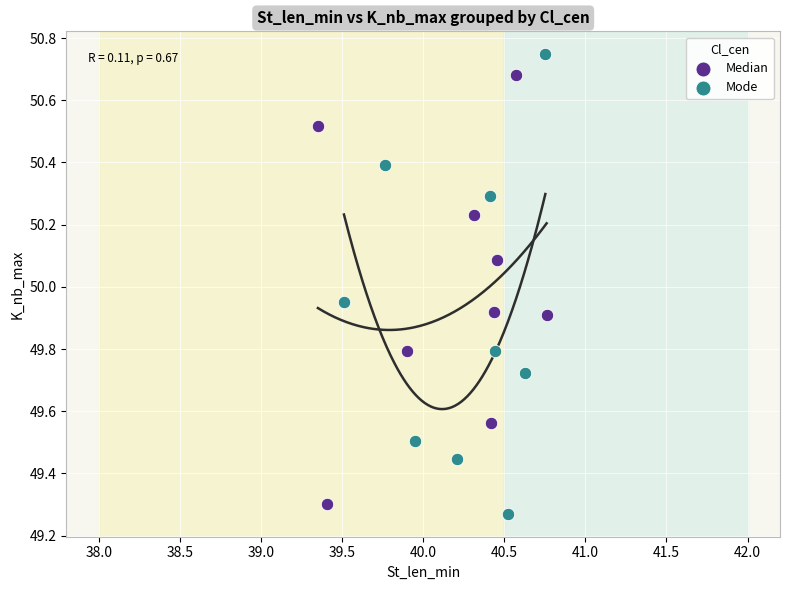

Which series contains the highest Y value?

Mode